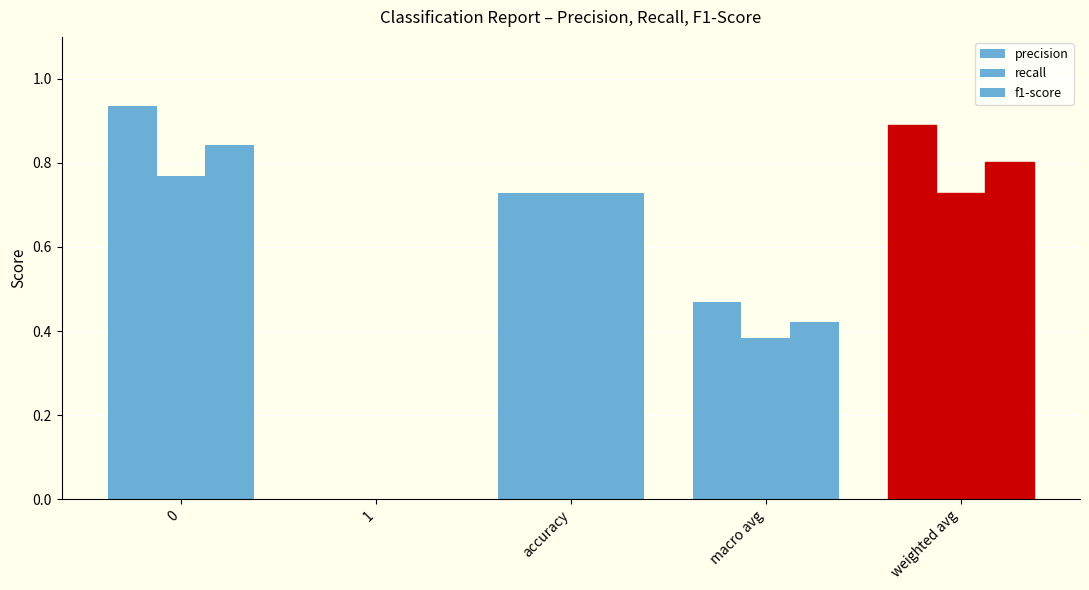

What is the sum of all recall values?

2.6